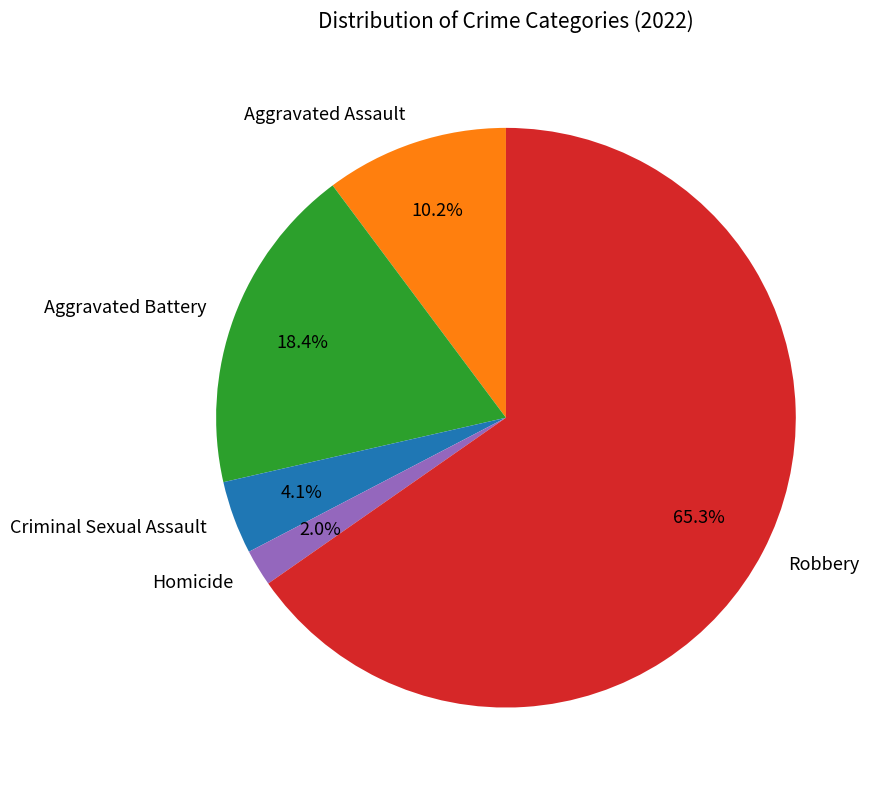

How many slices are in this pie chart?

5